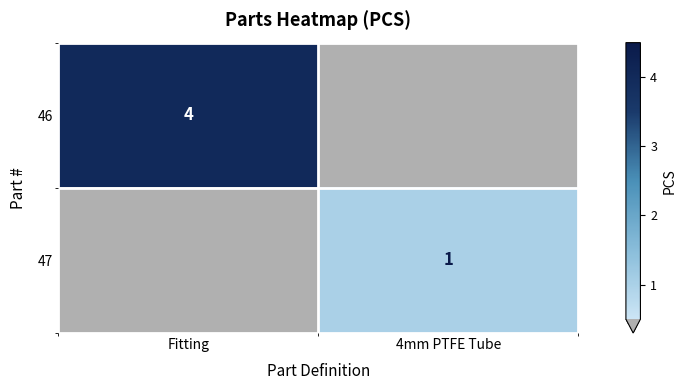

Is the value of 46 at Fitting greater than the value of 47 at 4mm PTFE Tube?

Yes